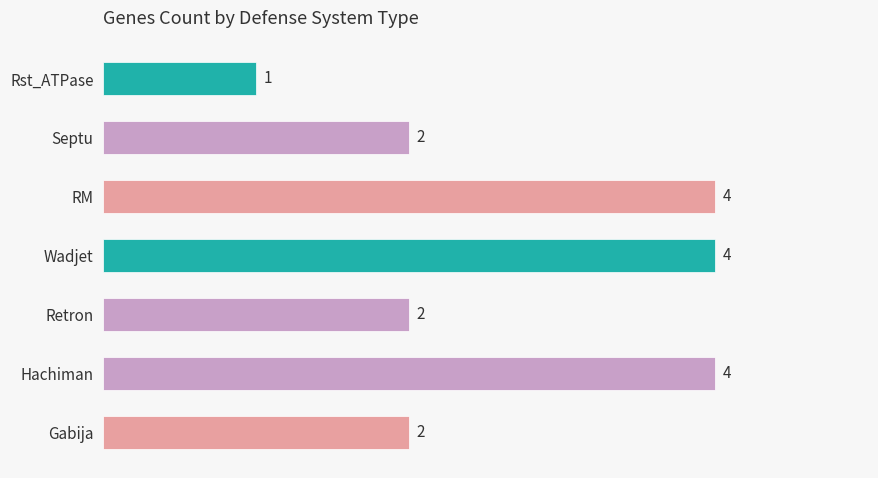

Count the values in the range 2 to 4.

6